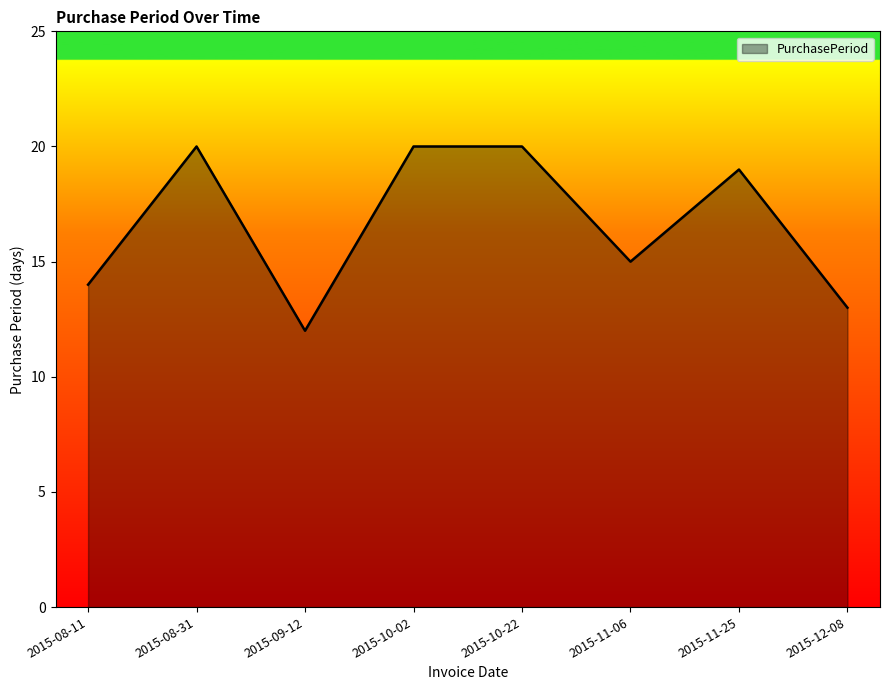

What is the change in value from 2015-08-11 to 2015-08-31?

+6